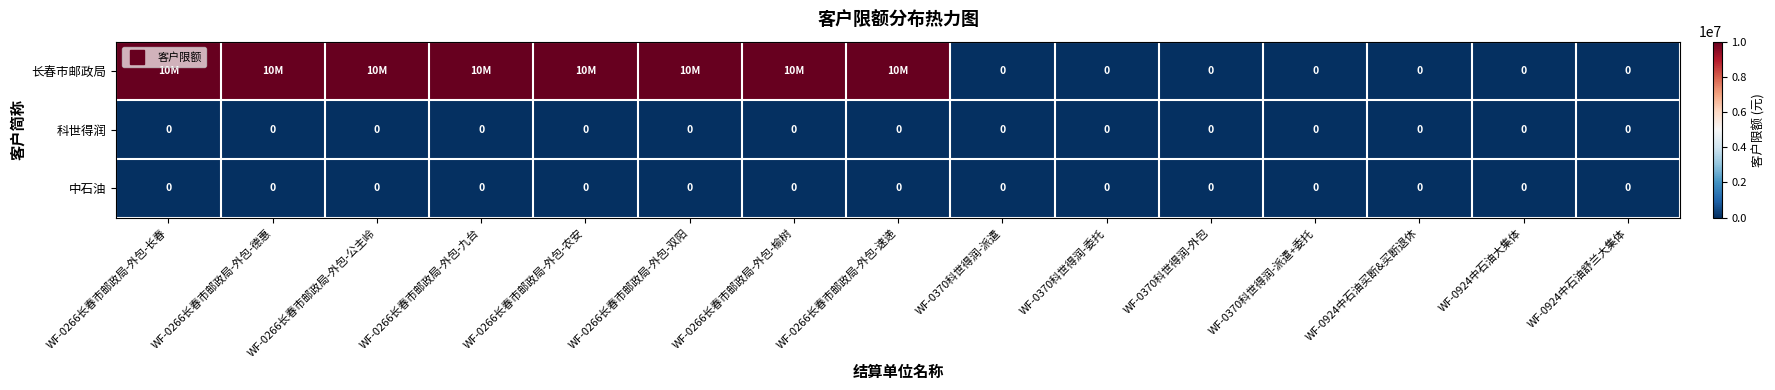

Count the 长春市邮政局 values in the range 0 to 10000000.

15